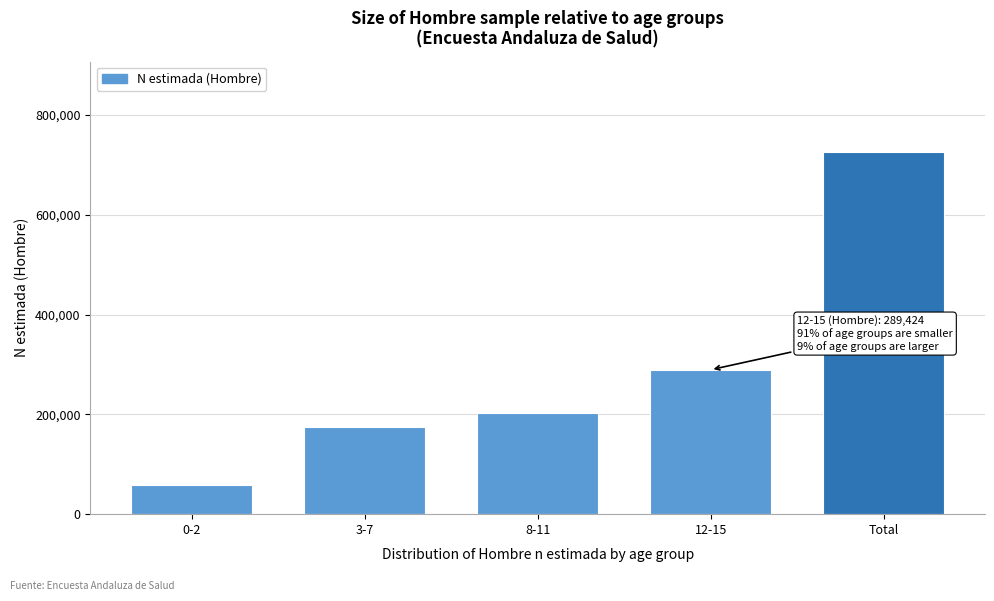

Reading left to right, transcribe all the data shown in this chart.

58503	175299	202478	289424	725704